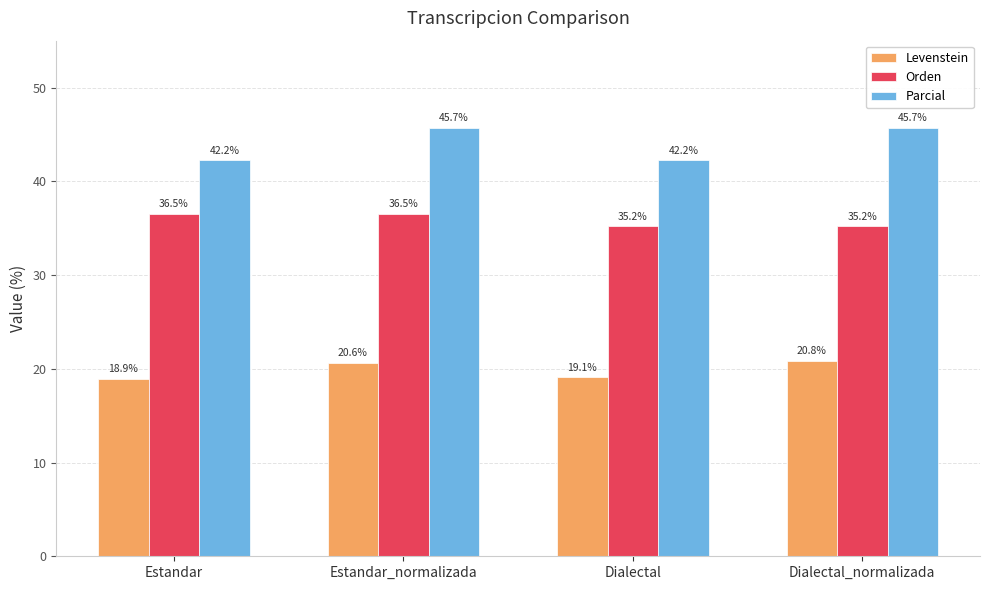

What is the label of the 2nd bar from the left?

Estandar_normalizada